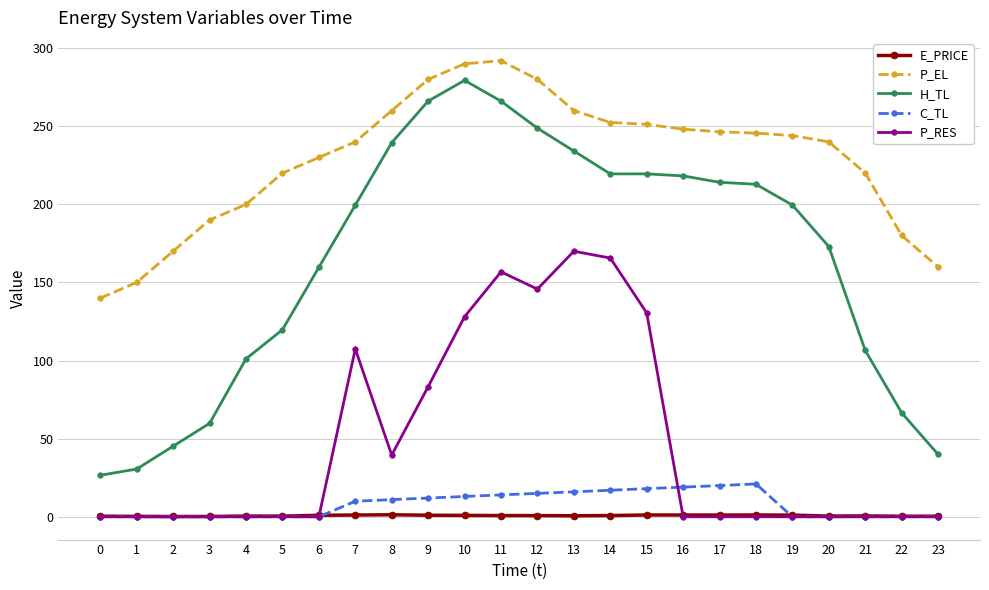

What is the highest value of the P_RES series?

170.0